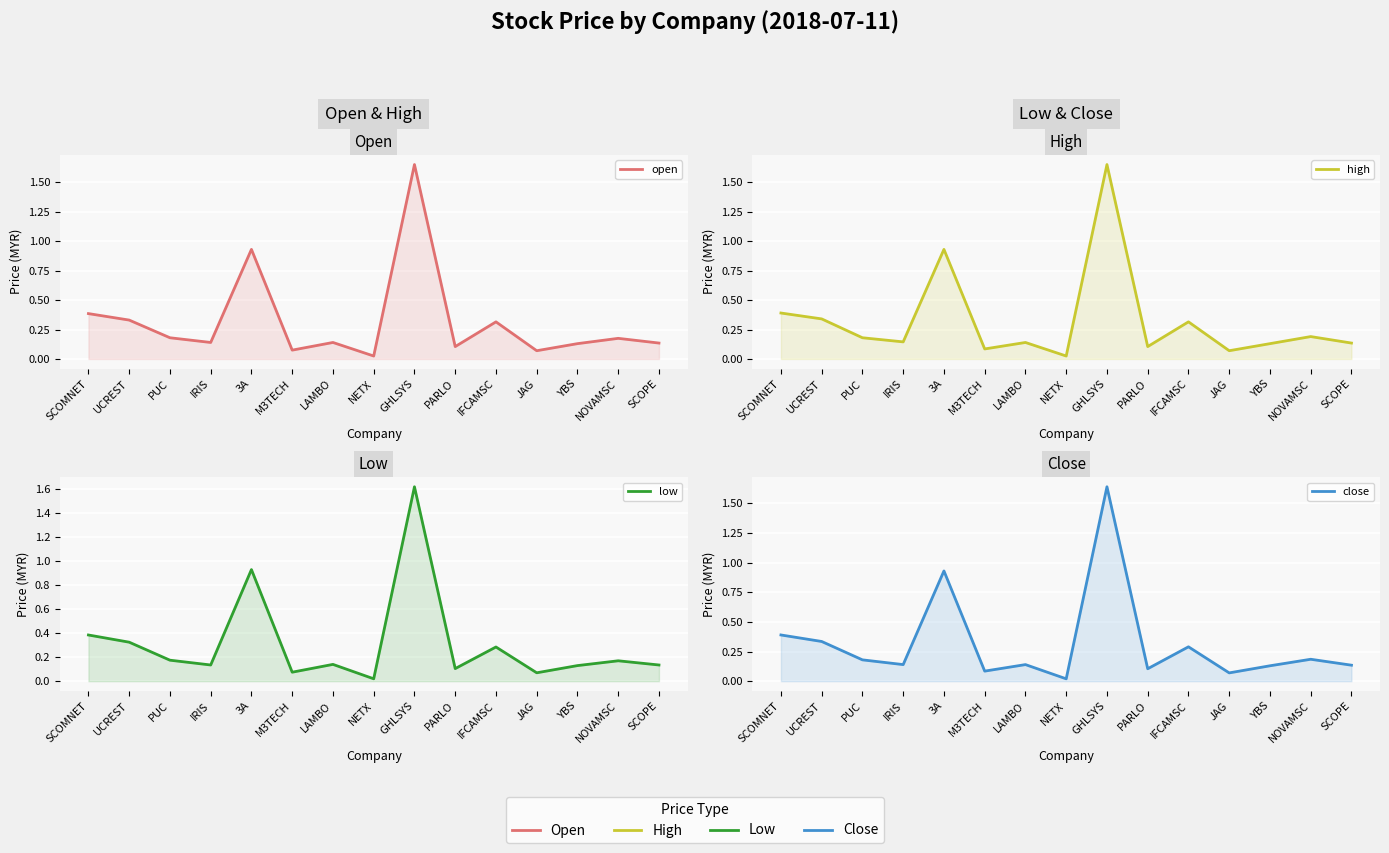

Reading left to right, extract all data points from this chart.

open: SCOMNET=0.4	UCREST=0.3	PUC=0.2	IRIS=0.1	3A=0.9	M3TECH=0.1	LAMBO=0.1	NETX=0.0	GHLSYS=1.6	PARLO=0.1	IFCAMSC=0.3	JAG=0.1	YBS=0.1	NOVAMSC=0.2	SCOPE=0.1
high: SCOMNET=0.4	UCREST=0.3	PUC=0.2	IRIS=0.1	3A=0.9	M3TECH=0.1	LAMBO=0.1	NETX=0.0	GHLSYS=1.6	PARLO=0.1	IFCAMSC=0.3	JAG=0.1	YBS=0.1	NOVAMSC=0.2	SCOPE=0.1
low: SCOMNET=0.4	UCREST=0.3	PUC=0.2	IRIS=0.1	3A=0.9	M3TECH=0.1	LAMBO=0.1	NETX=0.0	GHLSYS=1.6	PARLO=0.1	IFCAMSC=0.3	JAG=0.1	YBS=0.1	NOVAMSC=0.2	SCOPE=0.1
close: SCOMNET=0.4	UCREST=0.3	PUC=0.2	IRIS=0.1	3A=0.9	M3TECH=0.1	LAMBO=0.1	NETX=0.0	GHLSYS=1.6	PARLO=0.1	IFCAMSC=0.3	JAG=0.1	YBS=0.1	NOVAMSC=0.2	SCOPE=0.1